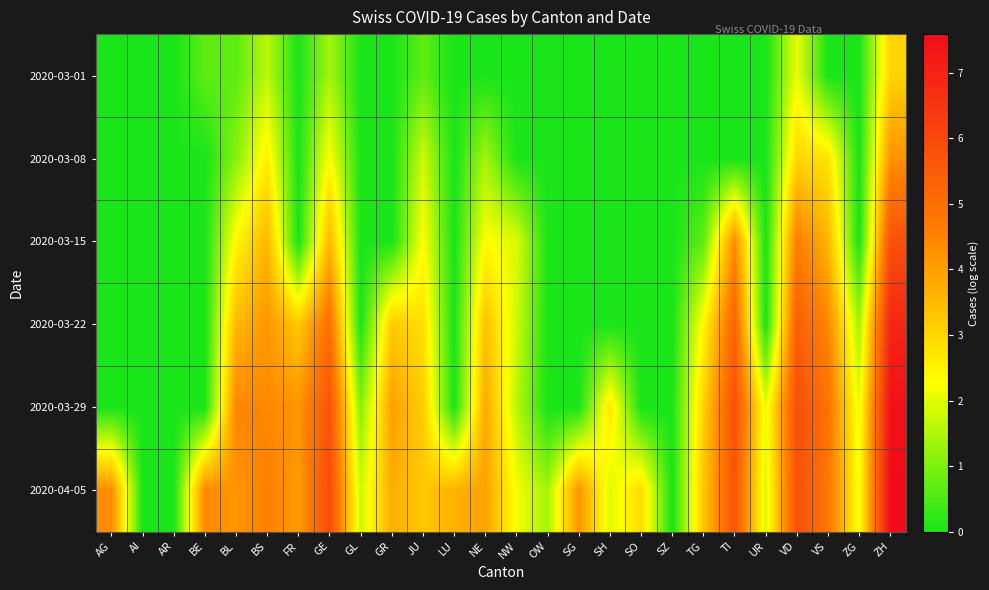

At how many categories does at least one series exceed 0?

23